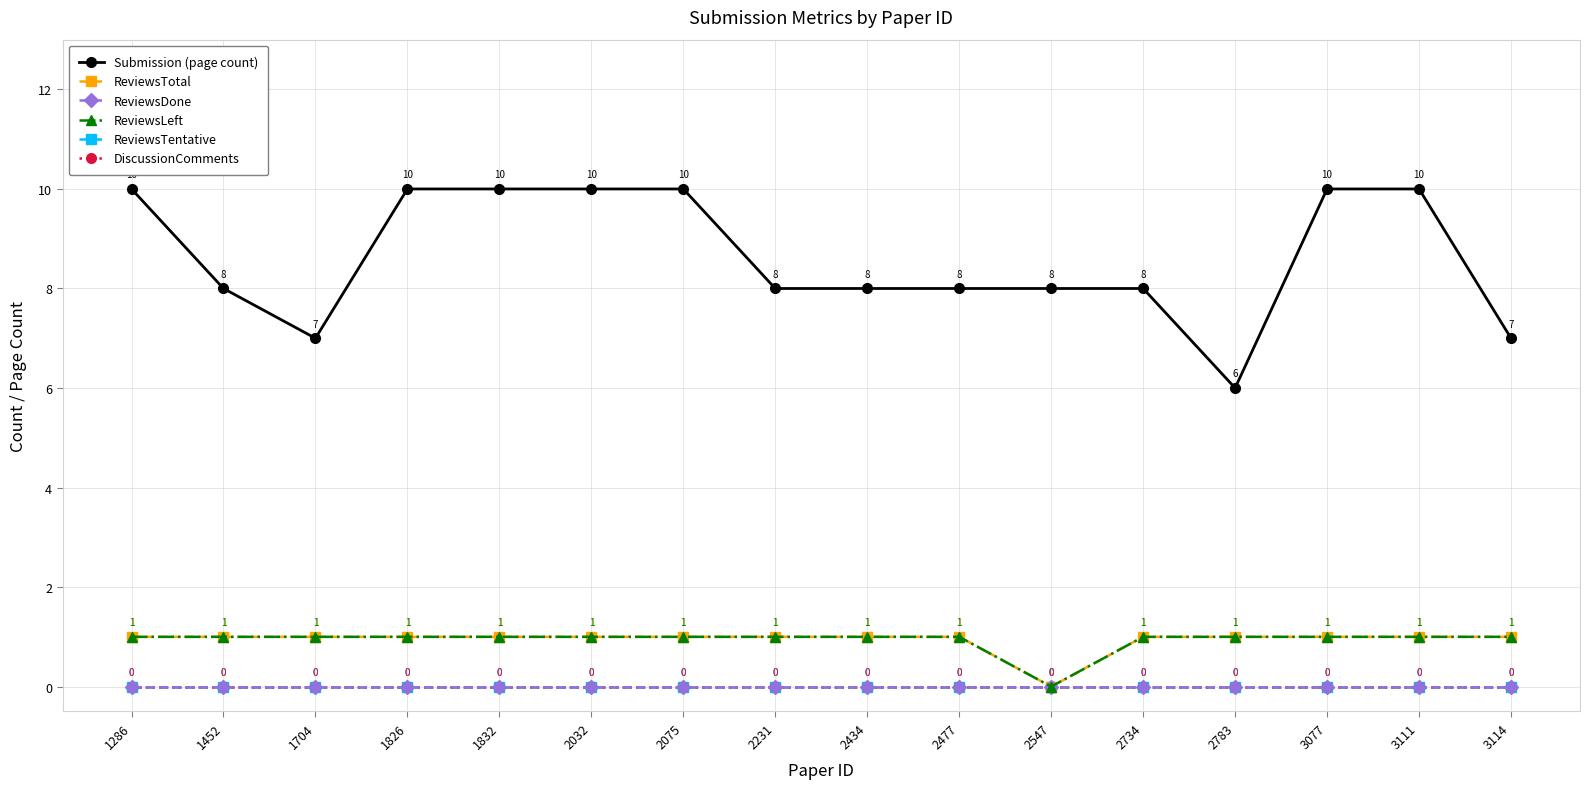

Reading left to right, extract all data points from this chart.

Submission (page count): 10	8	7	10	10	10	10	8	8	8	8	8	6	10	10	7
ReviewsTotal: 1	1	1	1	1	1	1	1	1	1	0	1	1	1	1	1
ReviewsDone: 0	0	0	0	0	0	0	0	0	0	0	0	0	0	0	0
ReviewsLeft: 1	1	1	1	1	1	1	1	1	1	0	1	1	1	1	1
ReviewsTentative: 0	0	0	0	0	0	0	0	0	0	0	0	0	0	0	0
DiscussionComments: 0	0	0	0	0	0	0	0	0	0	0	0	0	0	0	0